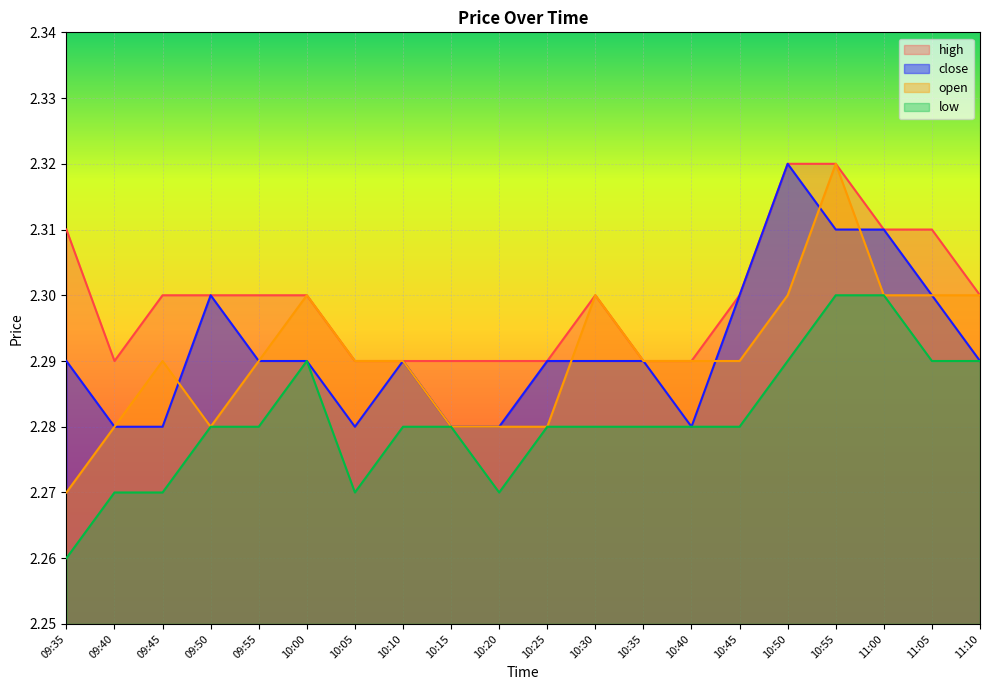

Reading left to right, transcribe all the data shown in this chart.

high: 2.3	2.3	2.3	2.3	2.3	2.3	2.3	2.3	2.3	2.3	2.3	2.3	2.3	2.3	2.3	2.3	2.3	2.3	2.3	2.3
close: 2.3	2.3	2.3	2.3	2.3	2.3	2.3	2.3	2.3	2.3	2.3	2.3	2.3	2.3	2.3	2.3	2.3	2.3	2.3	2.3
open: 2.3	2.3	2.3	2.3	2.3	2.3	2.3	2.3	2.3	2.3	2.3	2.3	2.3	2.3	2.3	2.3	2.3	2.3	2.3	2.3
low: 2.3	2.3	2.3	2.3	2.3	2.3	2.3	2.3	2.3	2.3	2.3	2.3	2.3	2.3	2.3	2.3	2.3	2.3	2.3	2.3